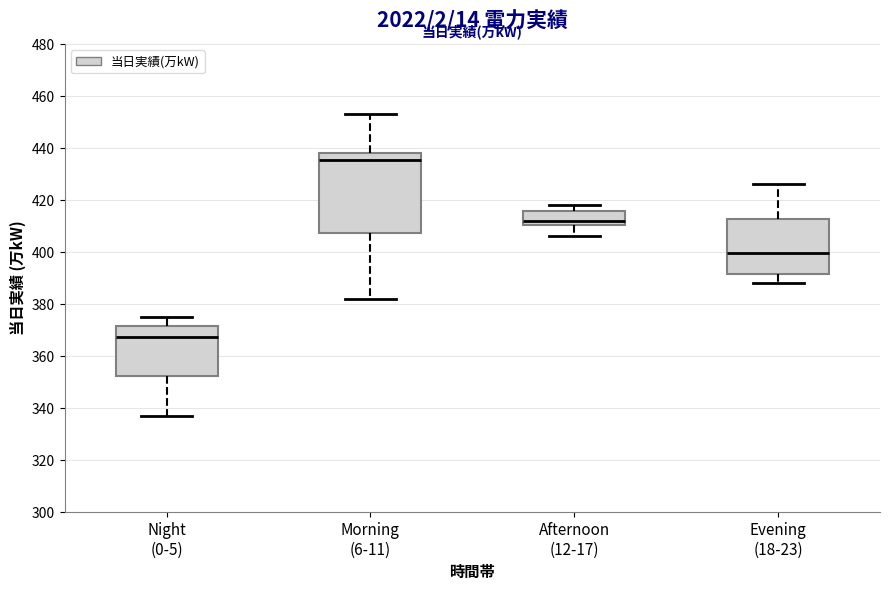

Reading left to right, read every box against the y-axis: the position of its median line, the range the box covers, and the ends of its whiskers. The values are not printed on the chart, so give them approximately, as read against the axis.

Night (0-5): median 368, box 352 to 372, whiskers 338 to 376
Morning (6-11): median 436, box 408 to 438, whiskers 382 to 454
Afternoon (12-17): median 412, box 410 to 416, whiskers 406 to 418
Evening (18-23): median 400, box 392 to 412, whiskers 388 to 426